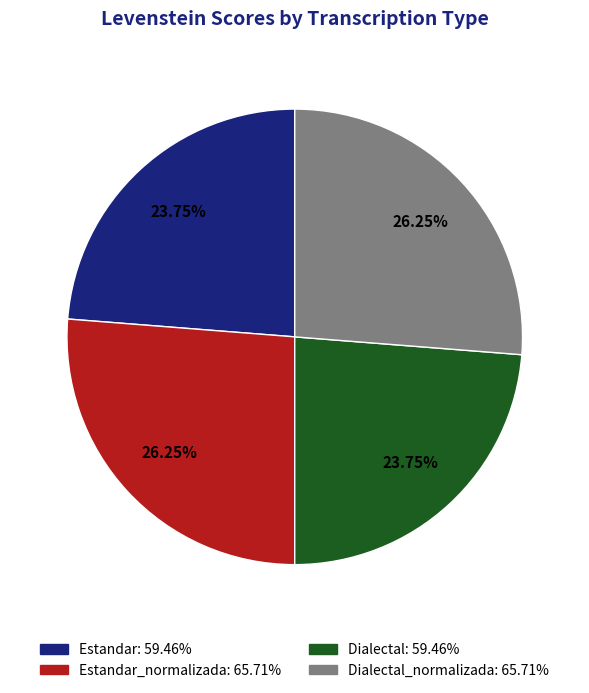

How many segments does this pie chart have?

4